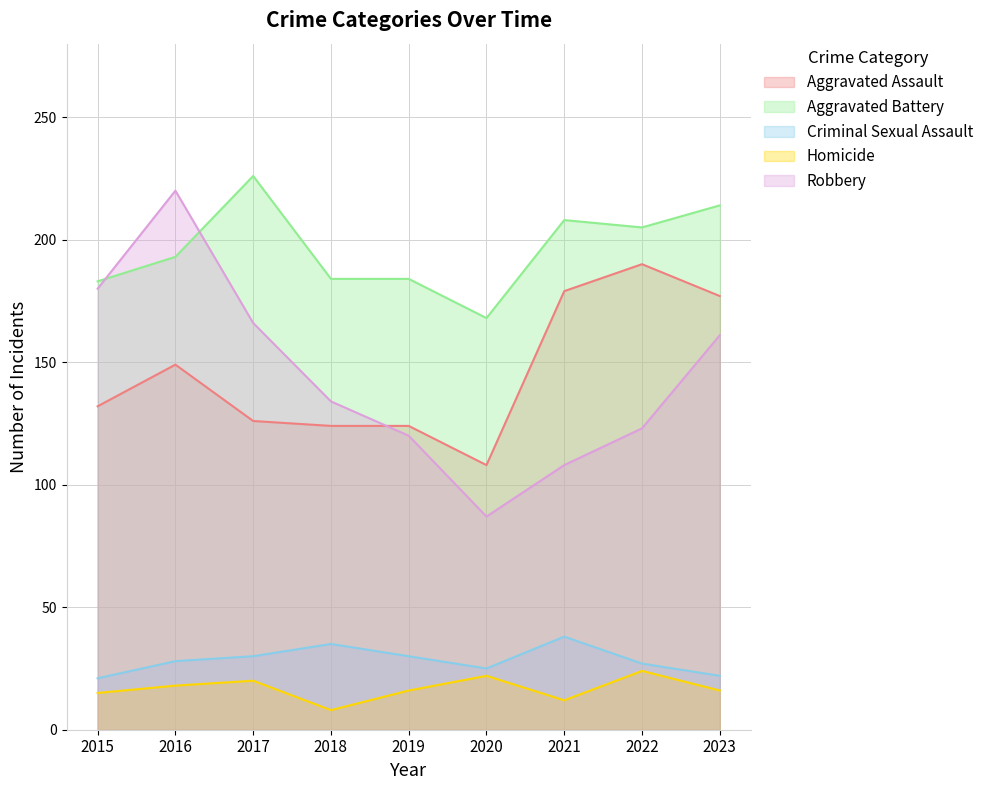

Where does the Homicide series first go above 16?

2016